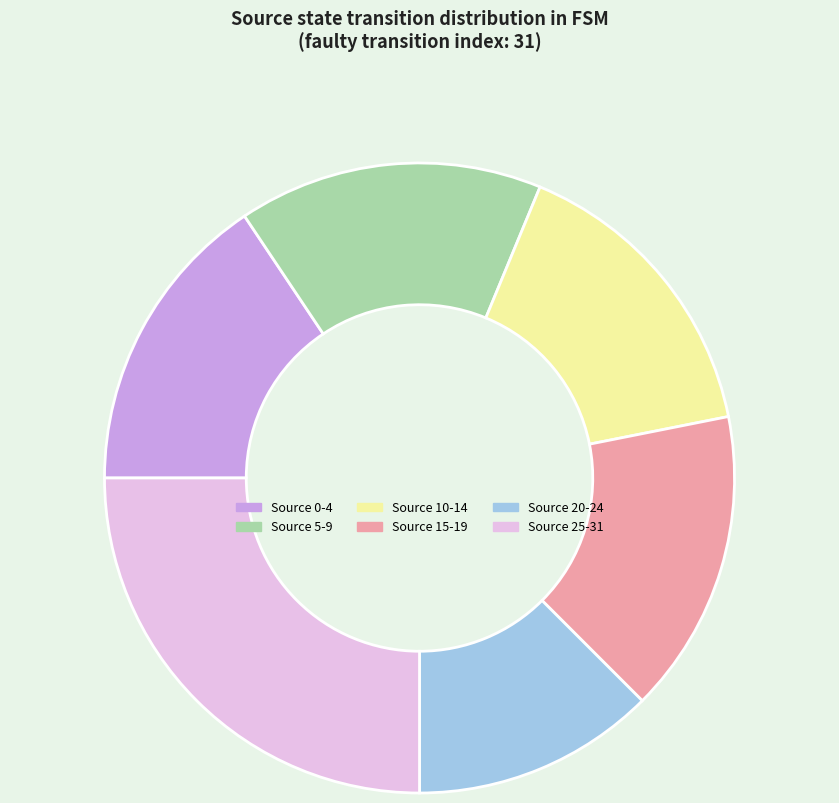

Is there a majority slice in this chart?

No